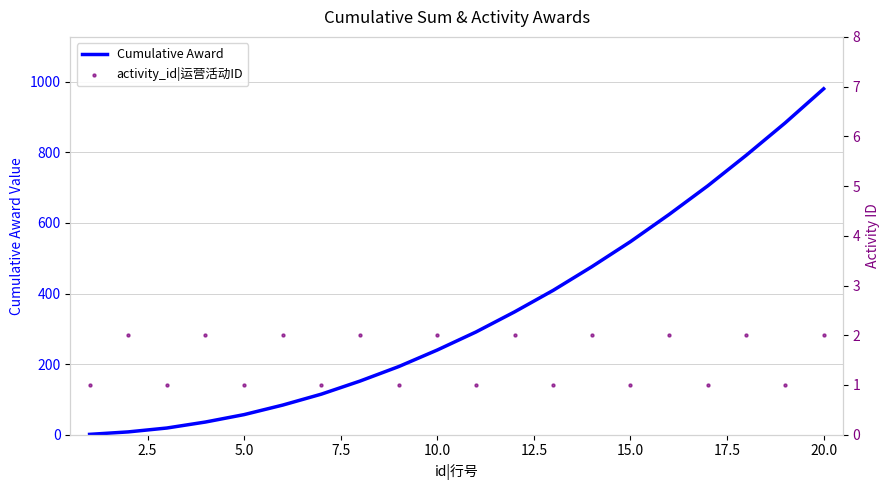

The value of Cumulative Award at 15.0 is 194. True or false?

False